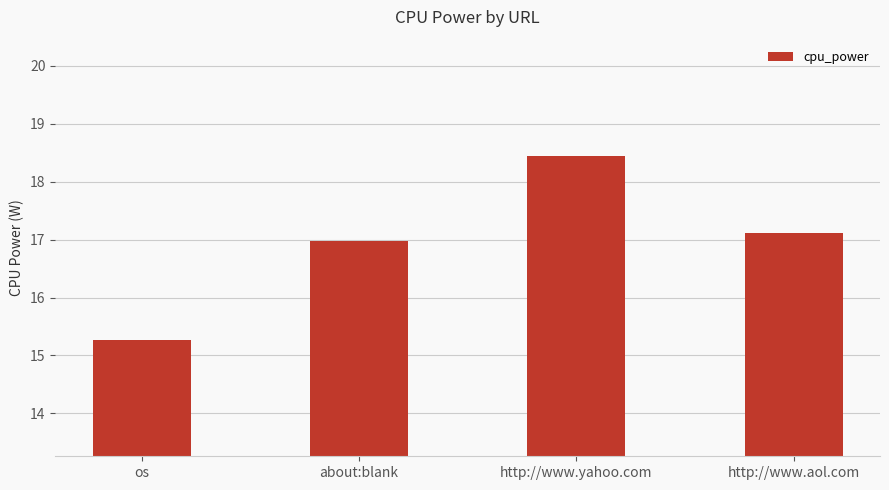

The value at about:blank is 28.9. True or false?

False